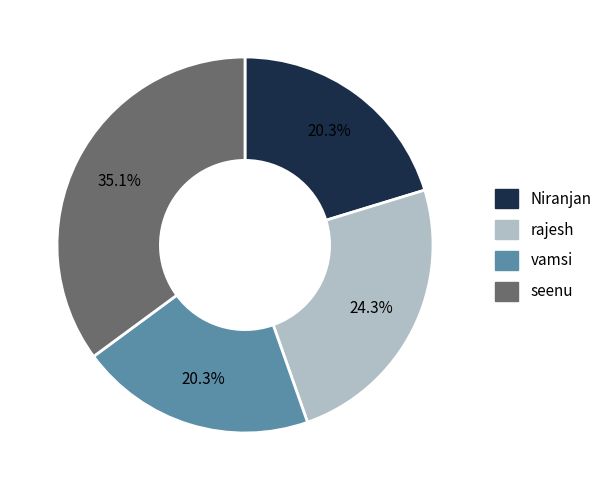

Which slice is the largest?

seenu